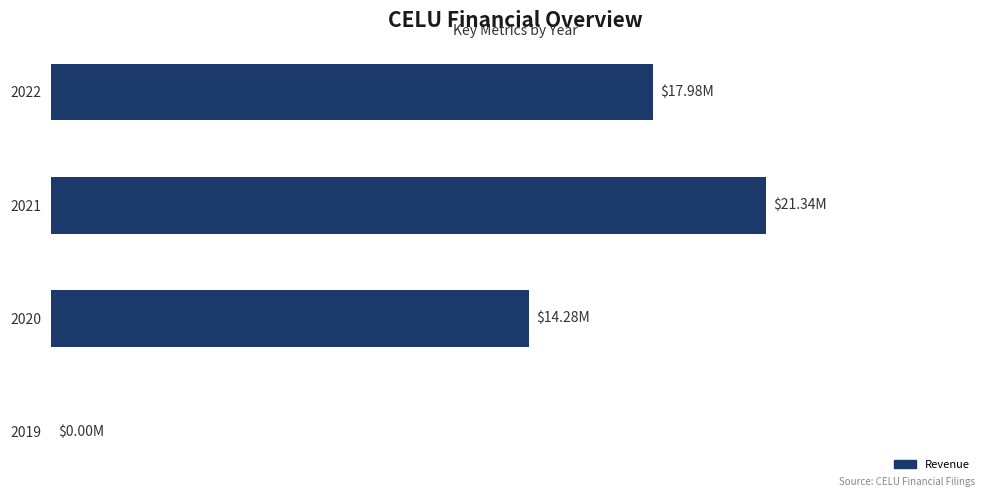

What is the difference between the maximum and minimum values?

21335000